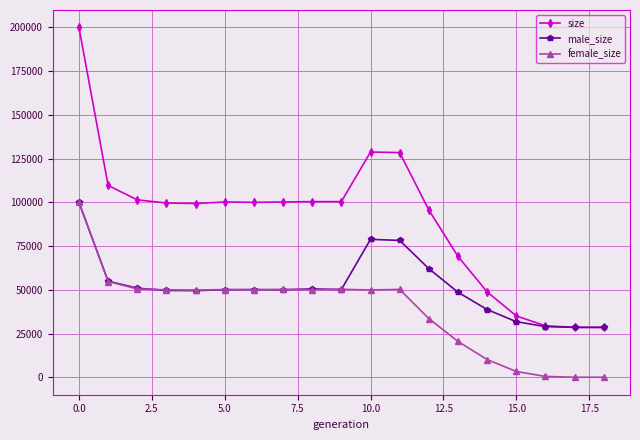

Rank the series by their average value, from highest to lowest.

size, male_size, female_size